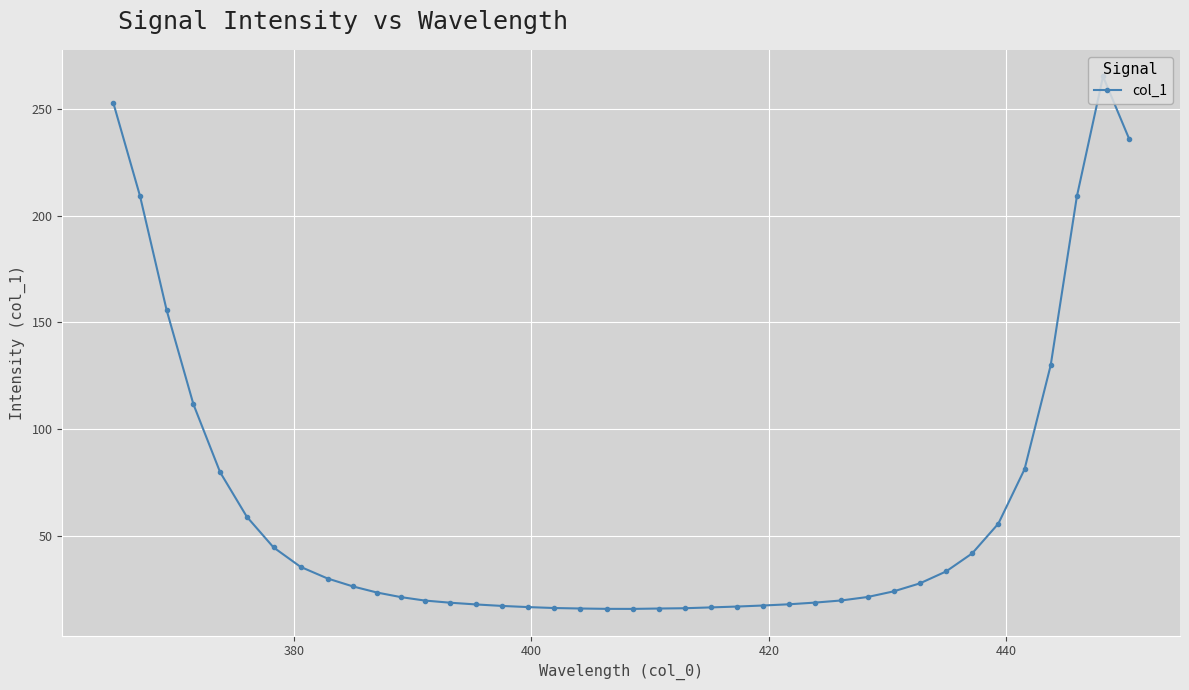

What is the smallest value displayed?

15.8